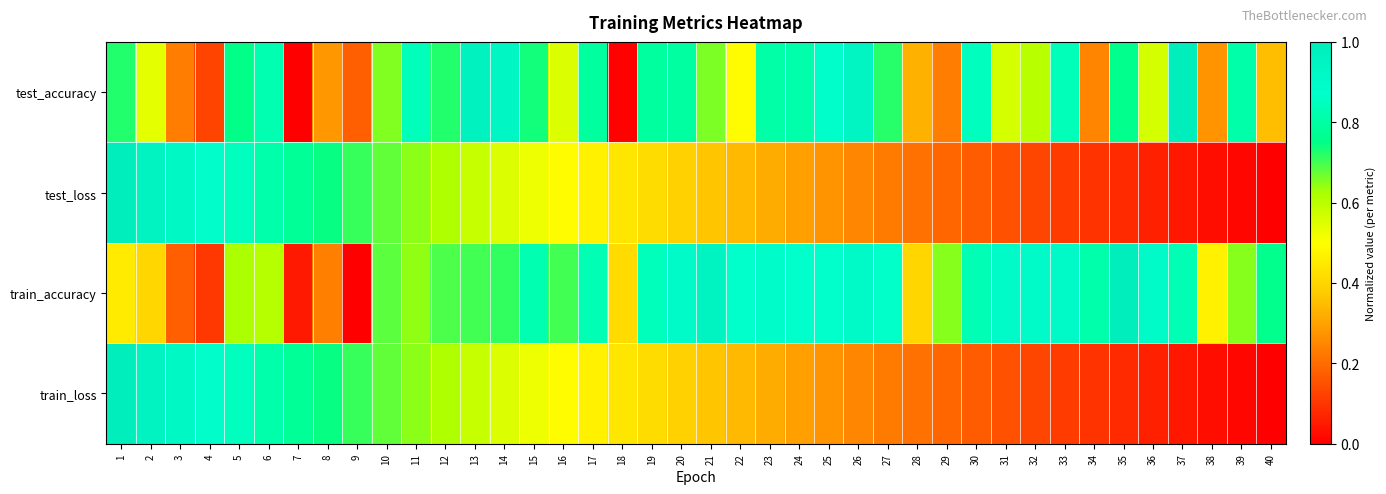

Between 3 and 10, which series saw the biggest shift?

train_accuracy